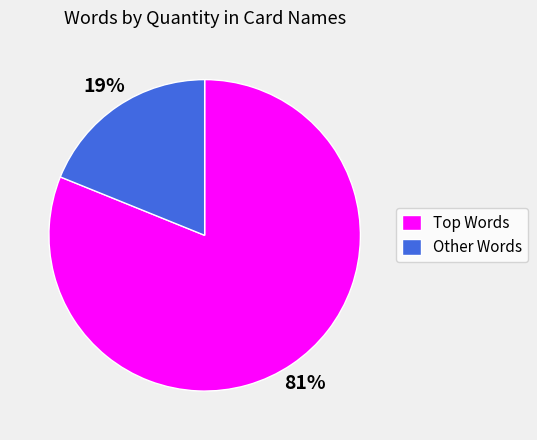

The Other Words slice represents 6% of the pie. True or false?

False